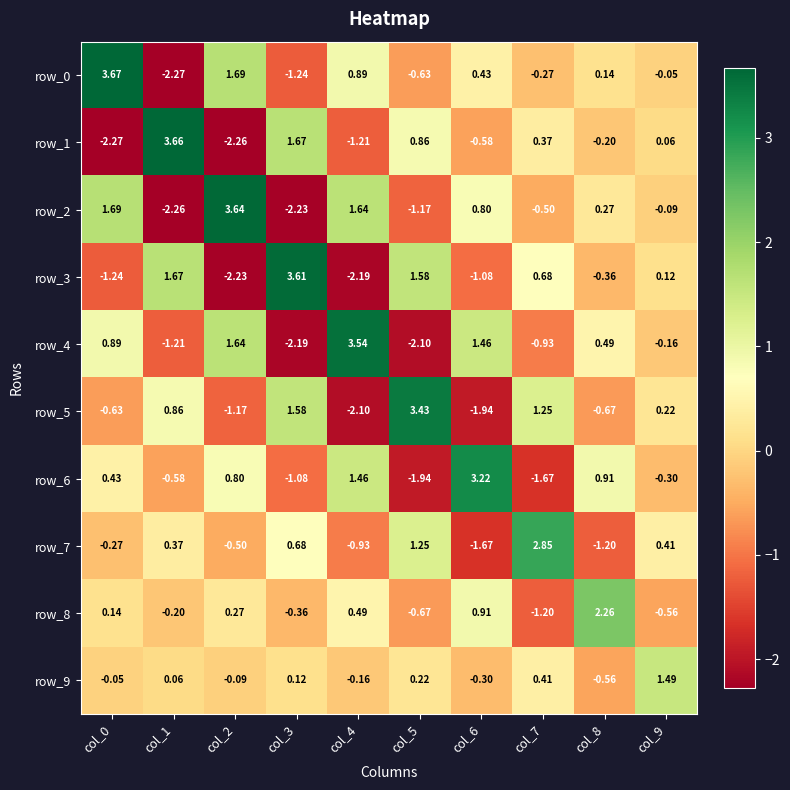

Rank the series at col_1 from highest to lowest value.

row_1, row_3, row_5, row_7, row_9, row_8, row_6, row_4, row_2, row_0